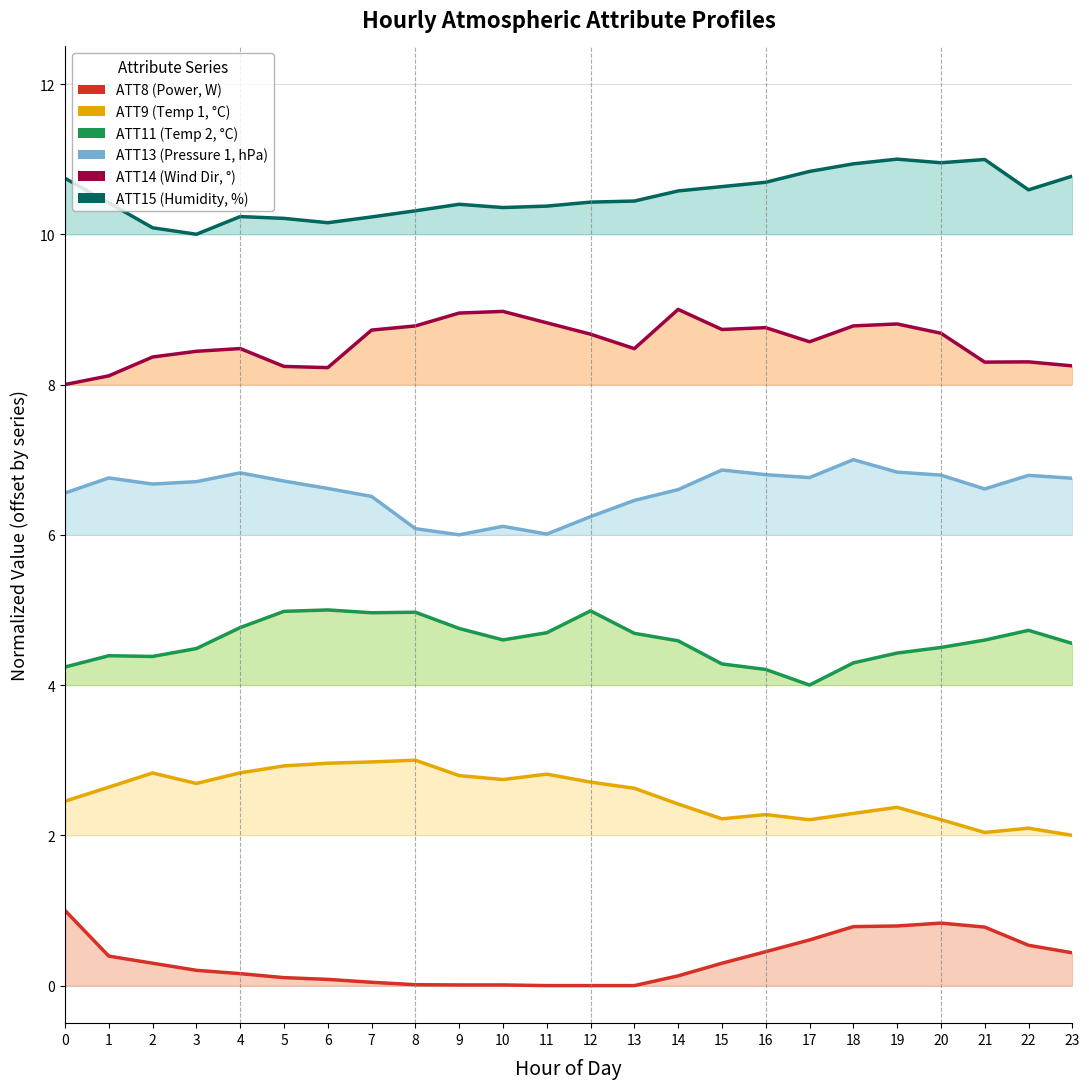

Reading right to left, extract all data points from this chart.

ATT8 (Power, W): 0.4	0.5	0.8	0.8	0.8	0.8	0.6	0.5	0.3	0.1	0.0	0.0	0.0	0.0	0.0	0.0	0.0	0.1	0.1	0.2	0.2	0.3	0.4	1.0
ATT9 (Temp 1, °C): 2.0	2.1	2.0	2.2	2.4	2.3	2.2	2.3	2.2	2.4	2.6	2.7	2.8	2.7	2.8	3.0	3.0	3.0	2.9	2.8	2.7	2.8	2.6	2.5
ATT11 (Temp 2, °C): 4.6	4.7	4.6	4.5	4.4	4.3	4.0	4.2	4.3	4.6	4.7	5.0	4.7	4.6	4.8	5.0	5.0	5.0	5.0	4.8	4.5	4.4	4.4	4.2
ATT13 (Pressure 1, hPa): 6.8	6.8	6.6	6.8	6.8	7.0	6.8	6.8	6.9	6.6	6.5	6.2	6.0	6.1	6.0	6.1	6.5	6.6	6.7	6.8	6.7	6.7	6.8	6.6
ATT14 (Wind Dir, °): 8.2	8.3	8.3	8.7	8.8	8.8	8.6	8.8	8.7	9.0	8.5	8.7	8.8	9.0	9.0	8.8	8.7	8.2	8.2	8.5	8.4	8.4	8.1	8.0
ATT15 (Humidity, %): 10.8	10.6	11.0	11.0	11.0	10.9	10.8	10.7	10.6	10.6	10.4	10.4	10.4	10.4	10.4	10.3	10.2	10.2	10.2	10.2	10.0	10.1	10.4	10.7